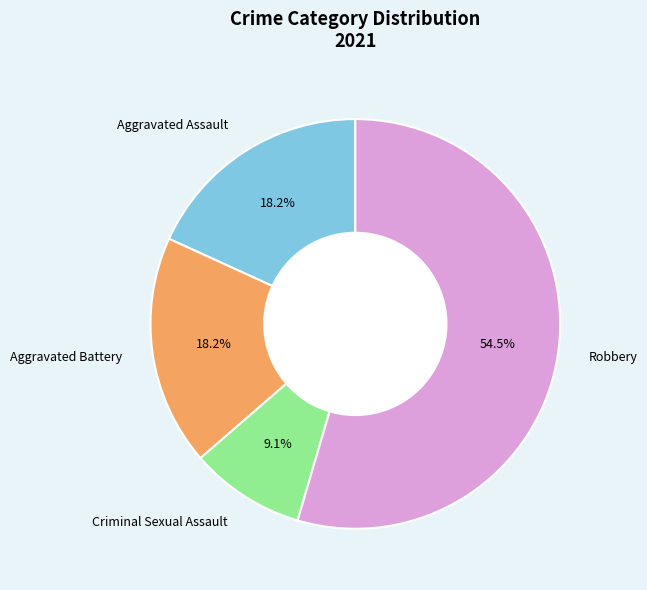

To the nearest percent, what is the average slice percentage?

25%